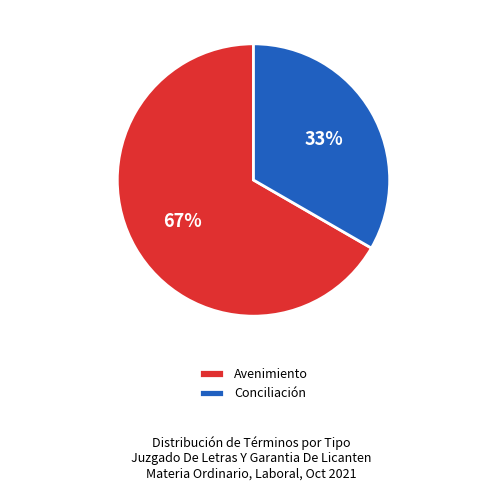

What is the smallest slice in the pie chart?

Conciliación